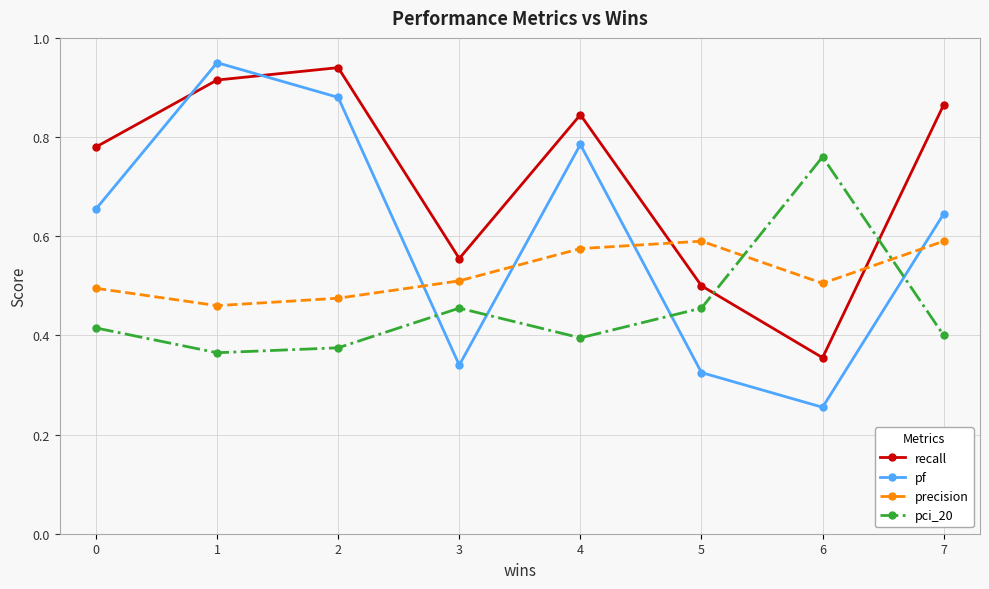

What is the sum of all pf values?

4.8